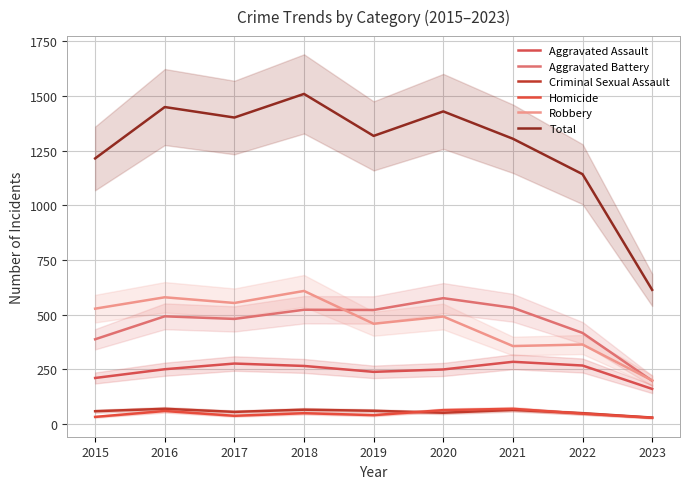

Does the chart display data point markers on the line(s)?

No